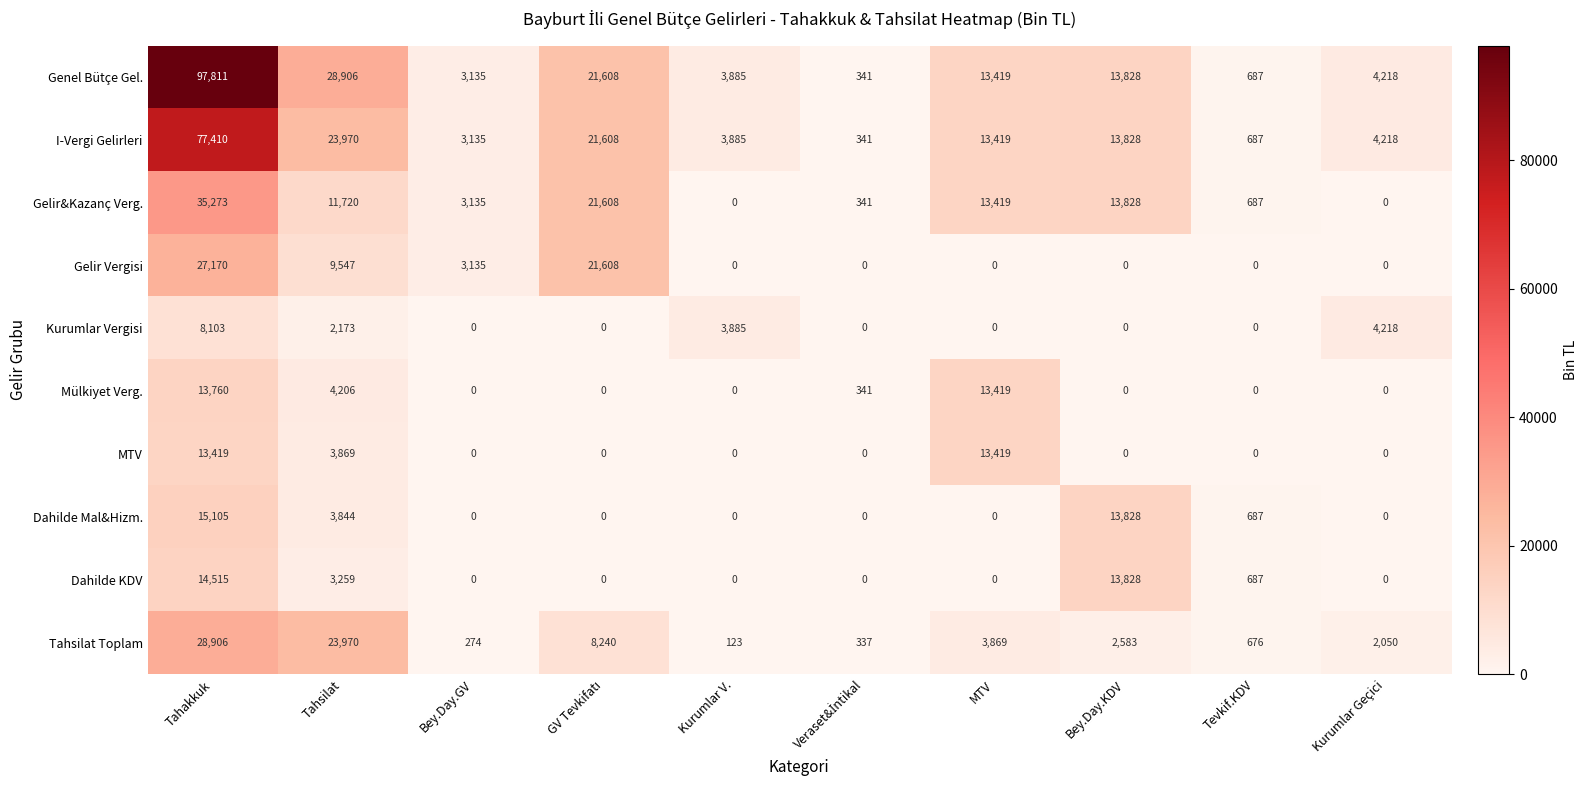

Rank the series by their maximum value, from highest to lowest.

Genel Bütçe Gel., I-Vergi Gelirleri, Gelir&Kazanç Verg., Tahsilat Toplam, Gelir Vergisi, Dahilde Mal&Hizm., Dahilde KDV, Mülkiyet Verg., MTV, Kurumlar Vergisi